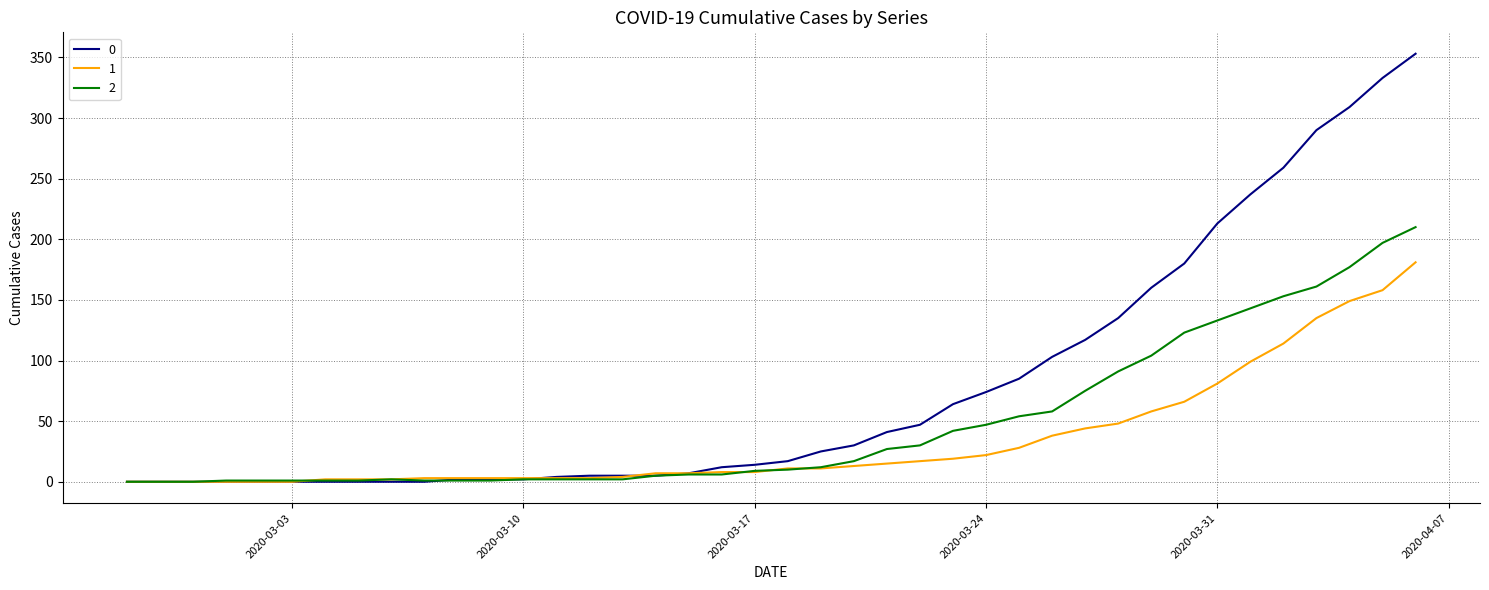

Rank the series by their average value, from lowest to highest.

1, 2, 0